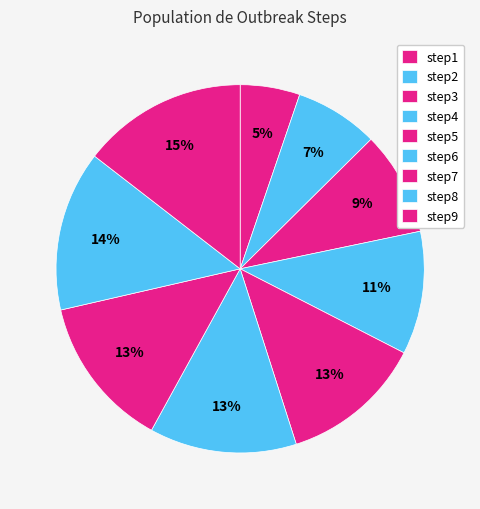

Count the number of slices in the pie.

9